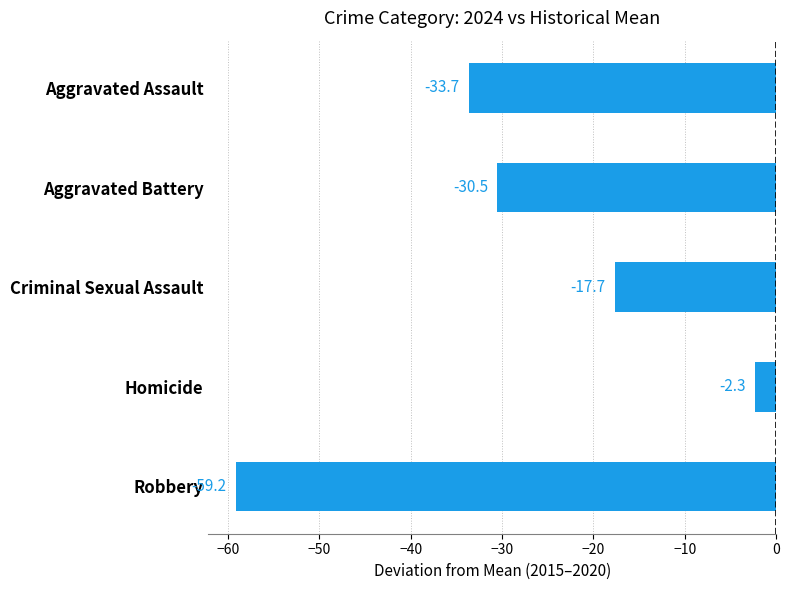

At which label is the value closest to -30?

Aggravated Battery